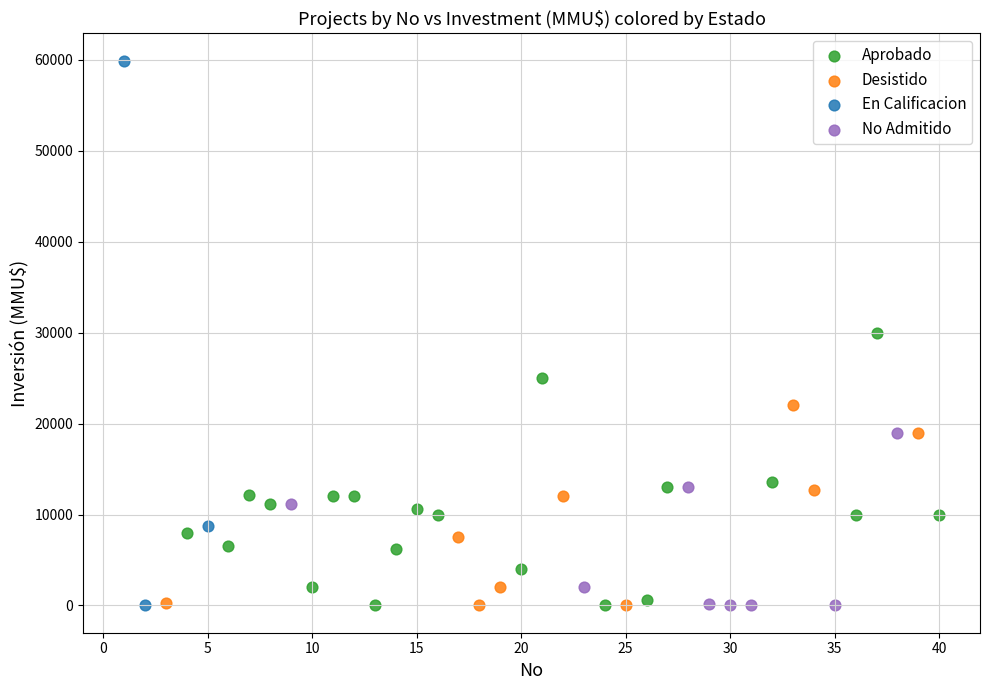

Which series has the largest Y range (max minus min)?

En Calificacion